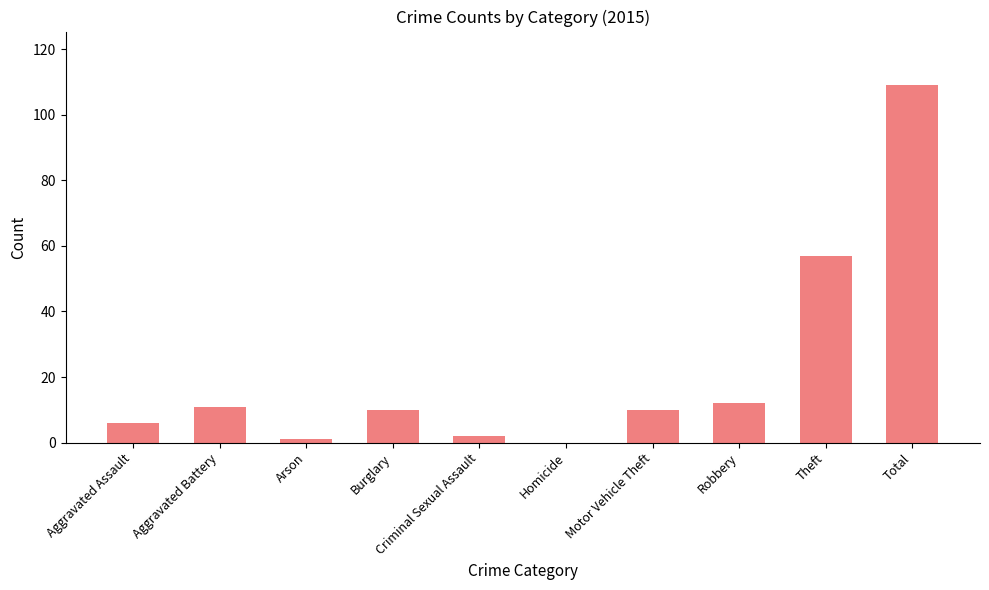

What is the sum of the values at Total and Robbery?

121